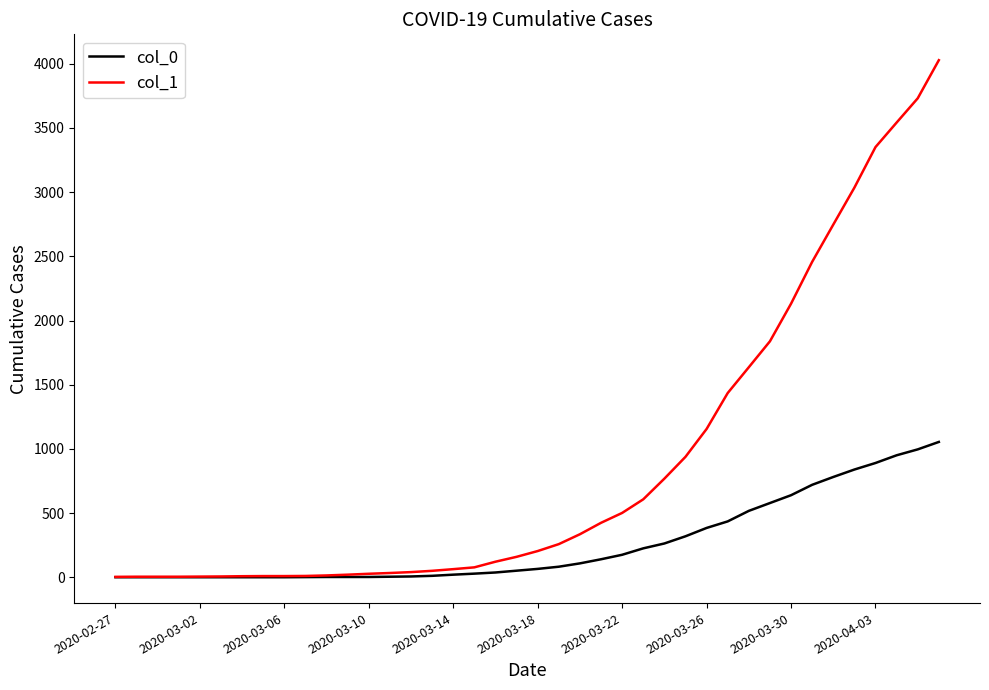

Which series has the largest total across all categories?

col_1